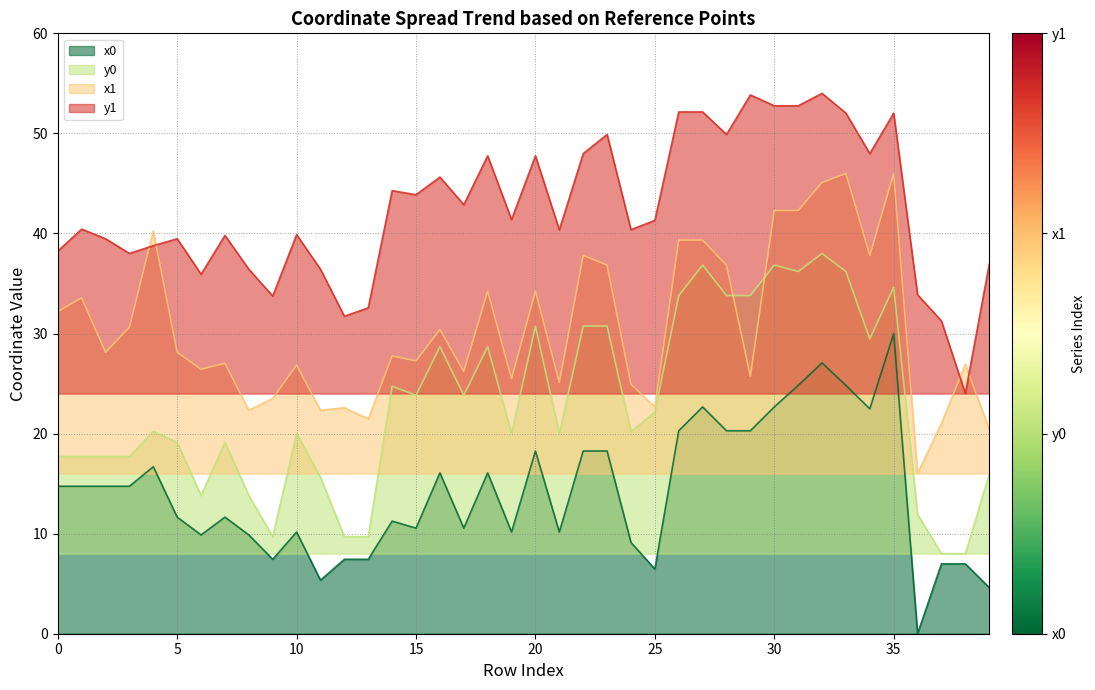

Is the value of y1 at 26 greater than the value of y0 at 1?

Yes